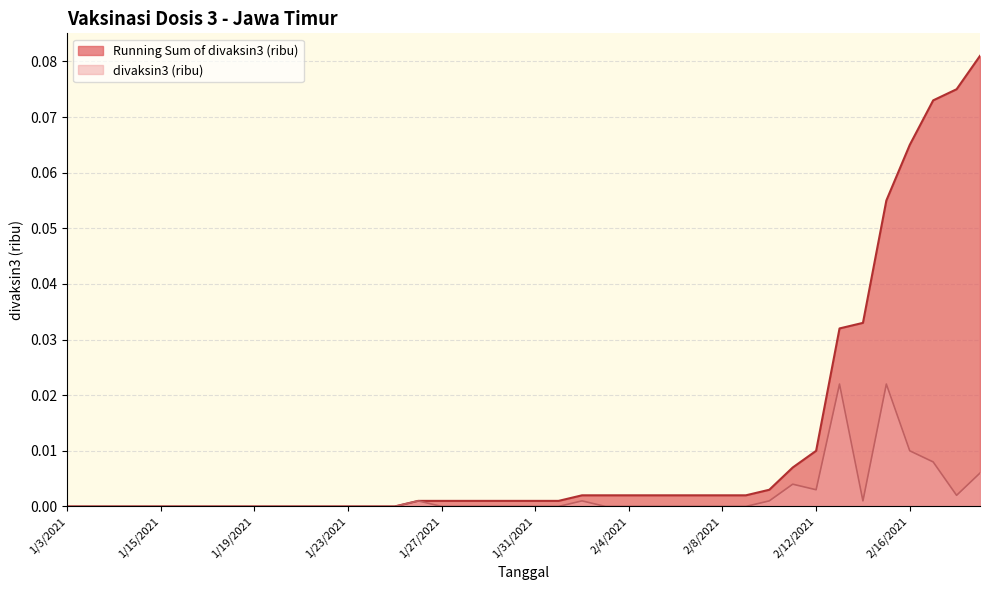

What are all the series names shown in the legend?

Running Sum of divaksin3 (ribu), divaksin3 (ribu)